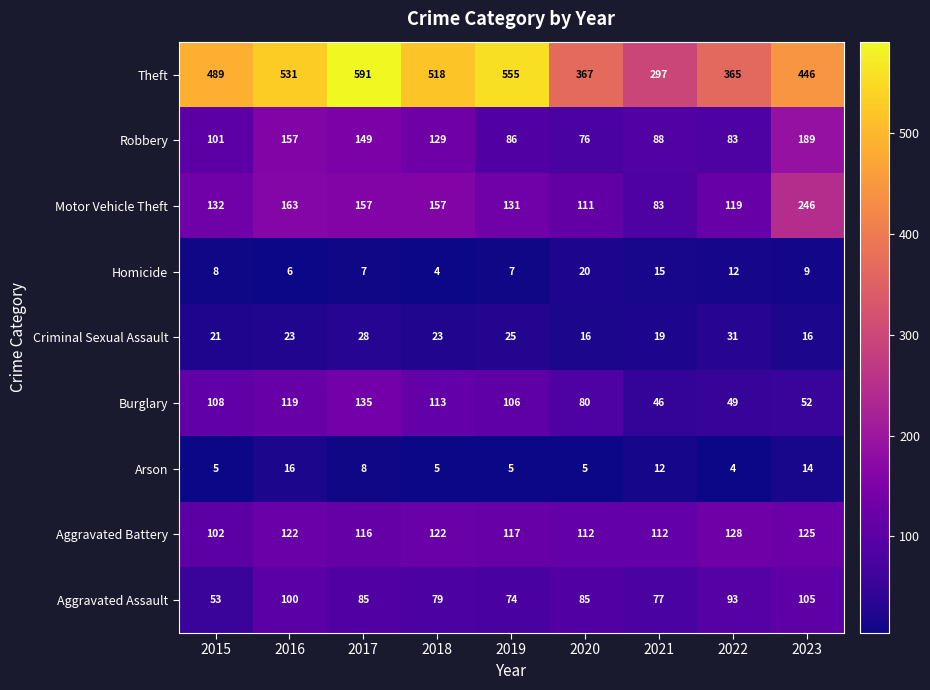

Which series has the largest range (max minus min)?

Theft